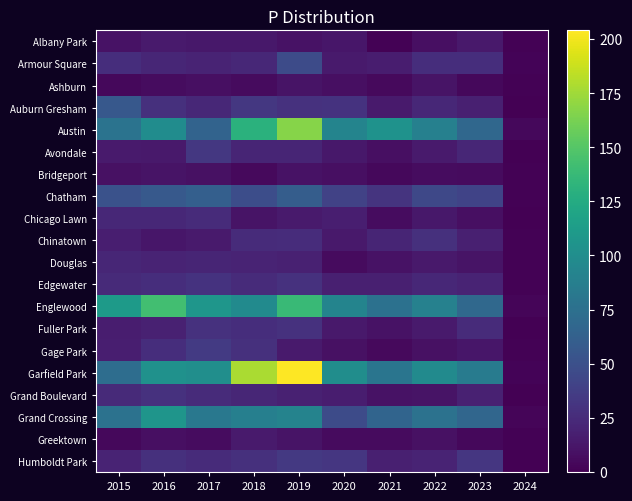

At which category does the chart reach its peak across all series?

2019